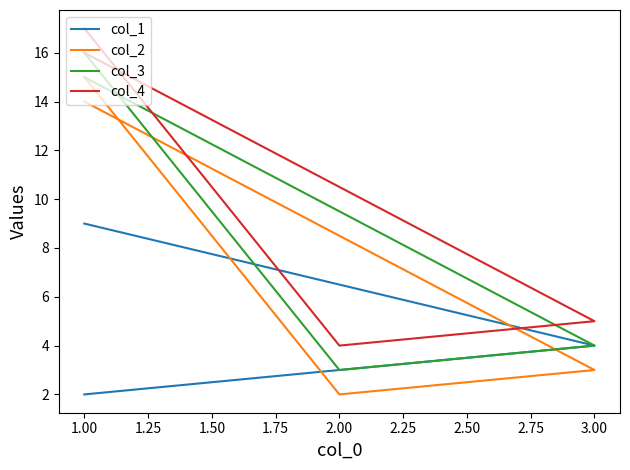

Which series has the largest total across all categories?

col_4